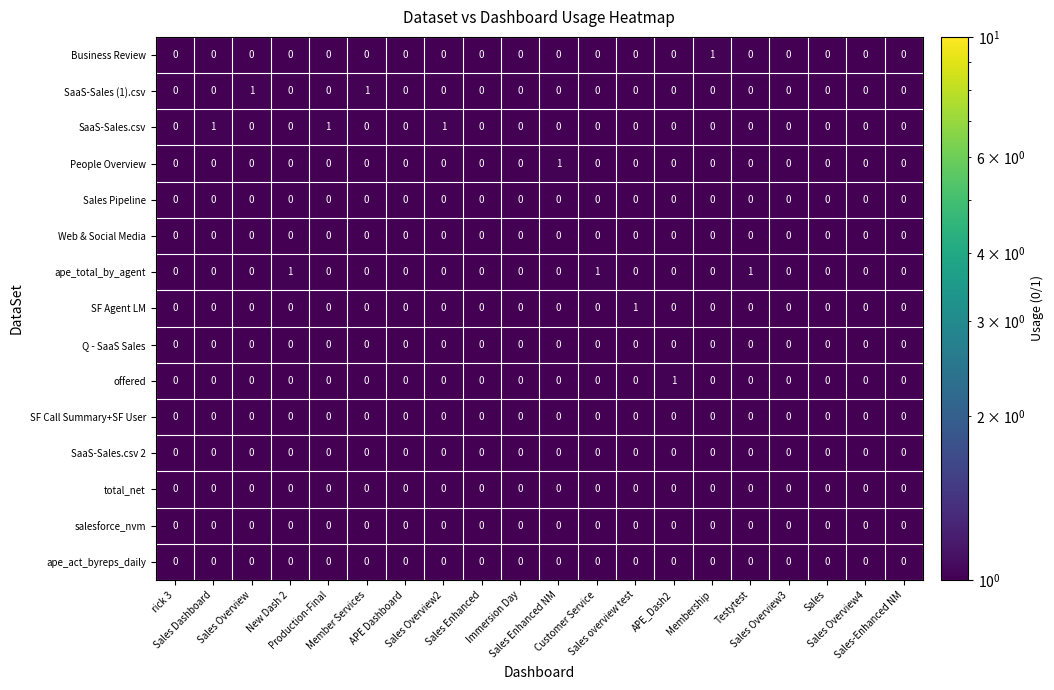

What is the spread (max minus min) of values at Sales Dashboard?

1